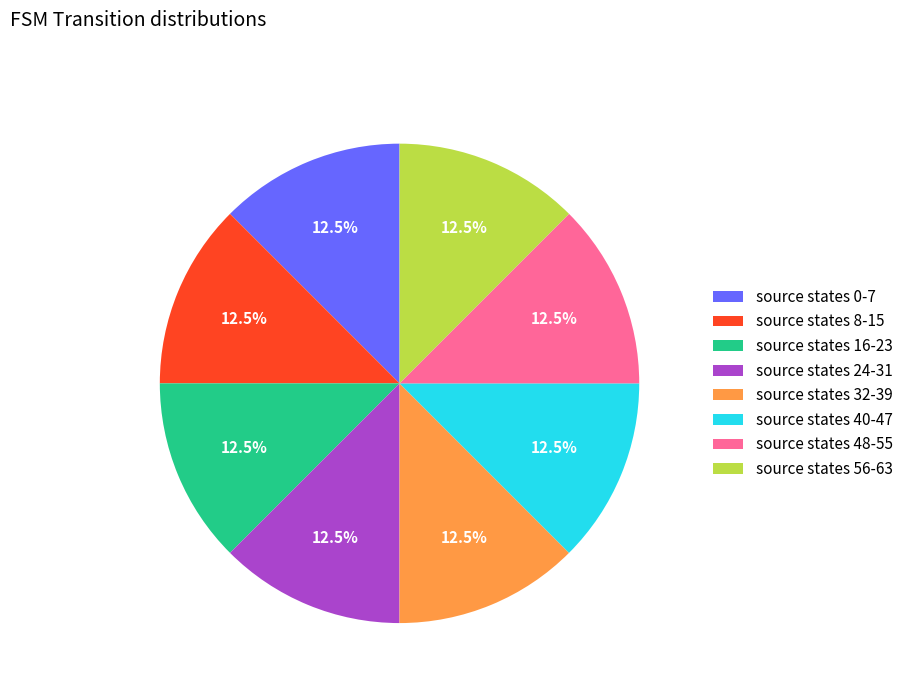

Is there any slice that represents more than half of the pie?

No